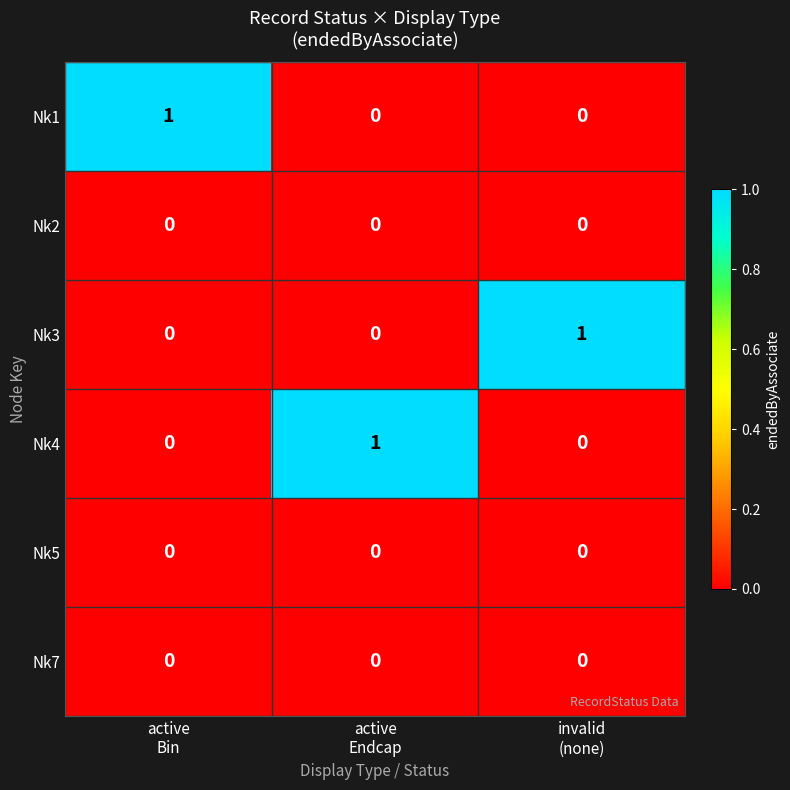

At how many categories does at least one series exceed 0?

3